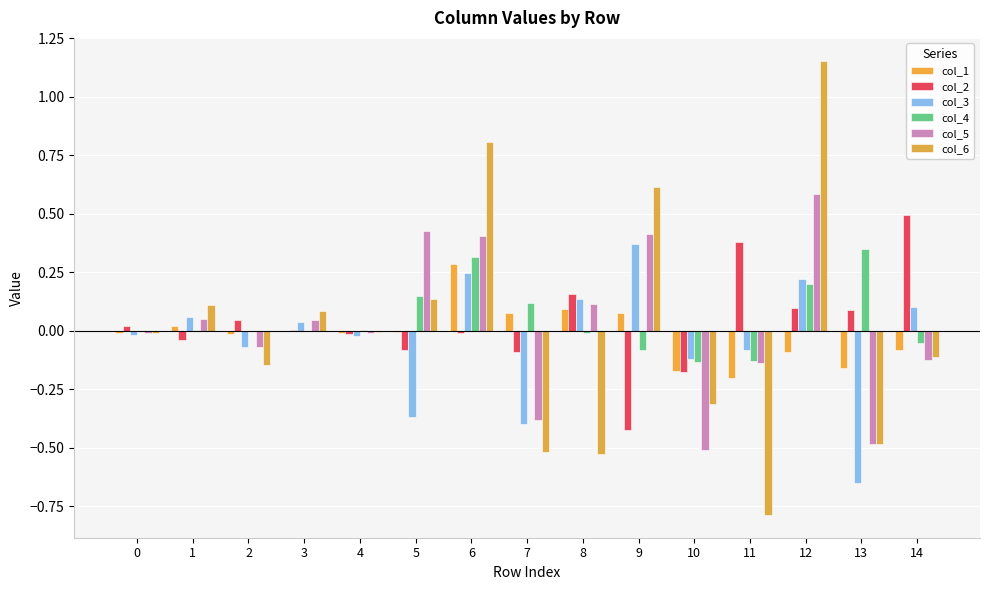

Are the bars grouped side by side (vs. stacked)?

Yes